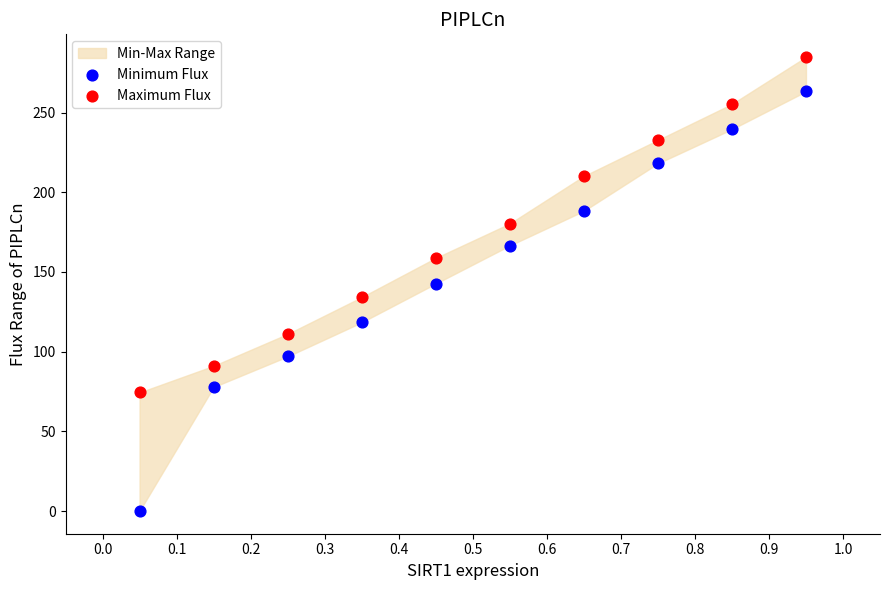

Which series contains the lowest Y value?

Minimum Flux